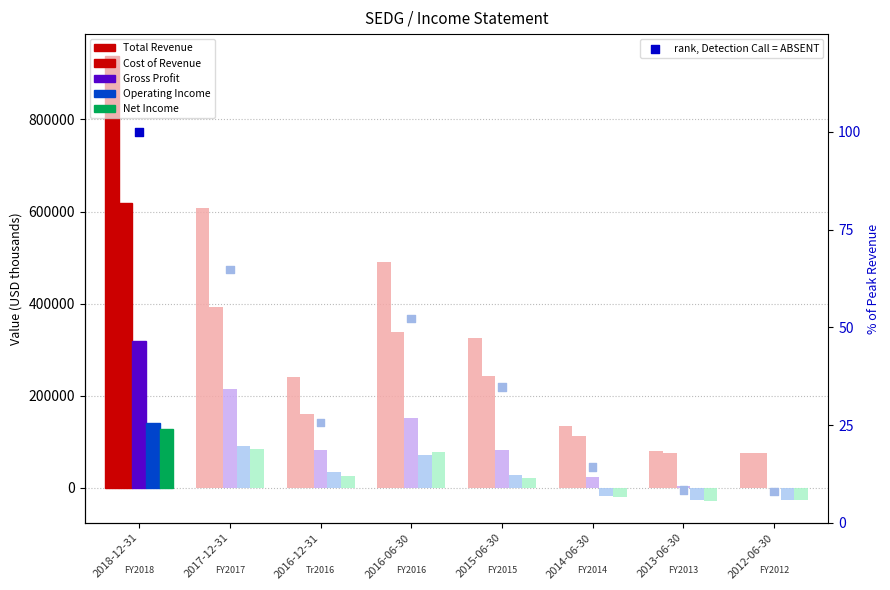

What are all the series names shown in the legend?

Total Revenue, Cost of Revenue, Gross Profit, Operating Income, Net Income, rank, Detection Call = ABSENT